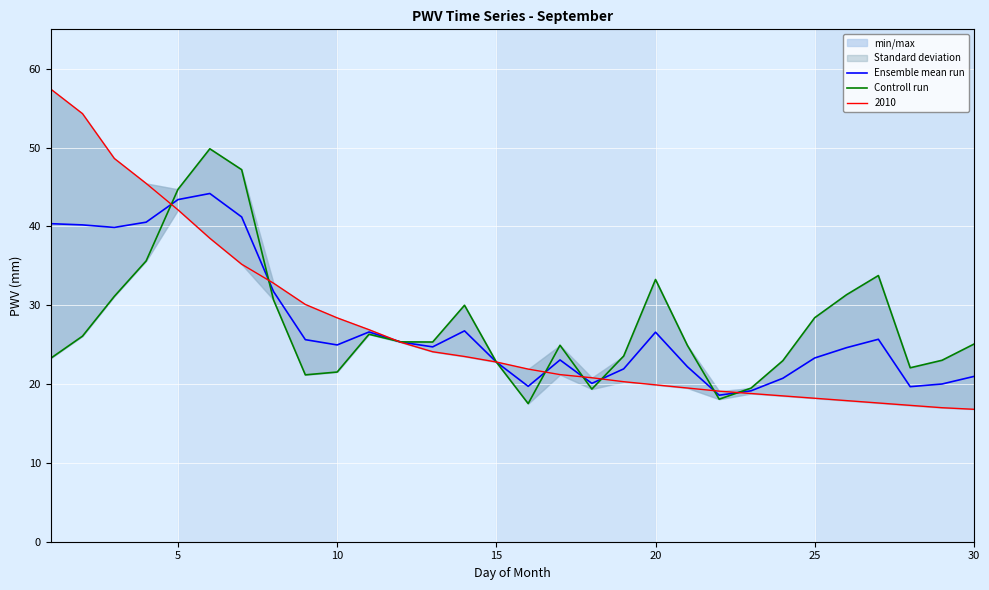

The value of Ensemble mean run at 5 is 17.9. True or false?

False